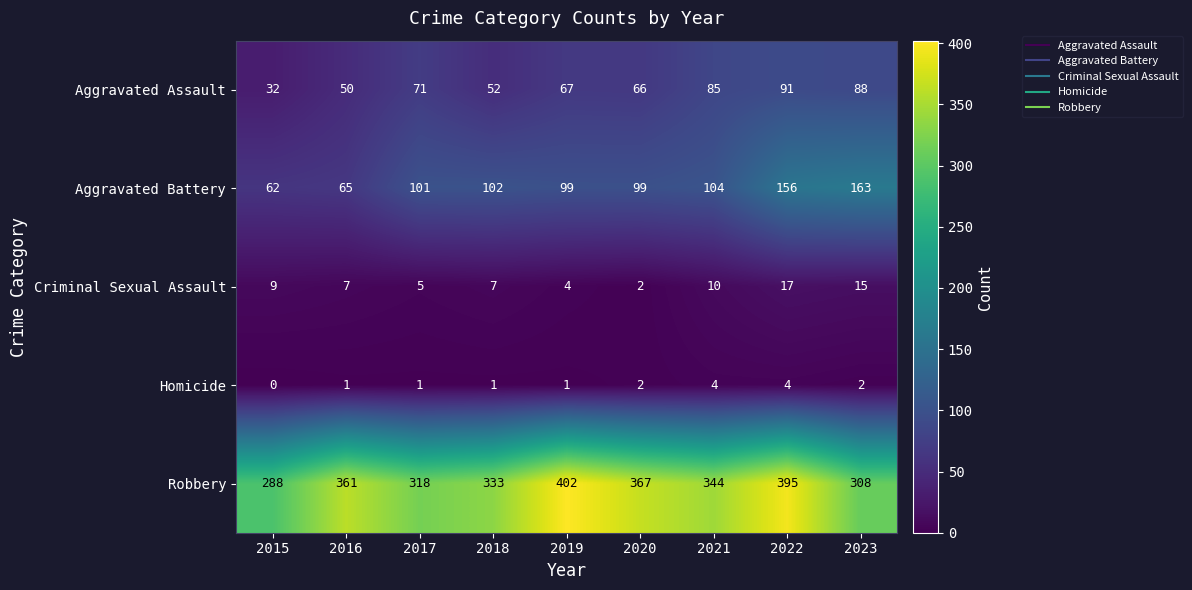

What is the total value across all series at 2023?

576